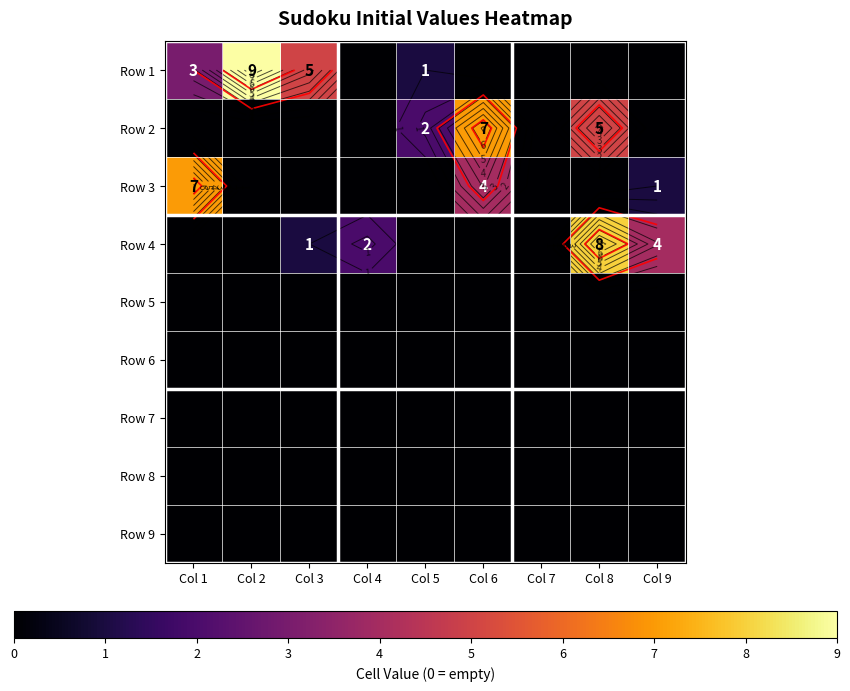

What is the greatest value displayed?

9